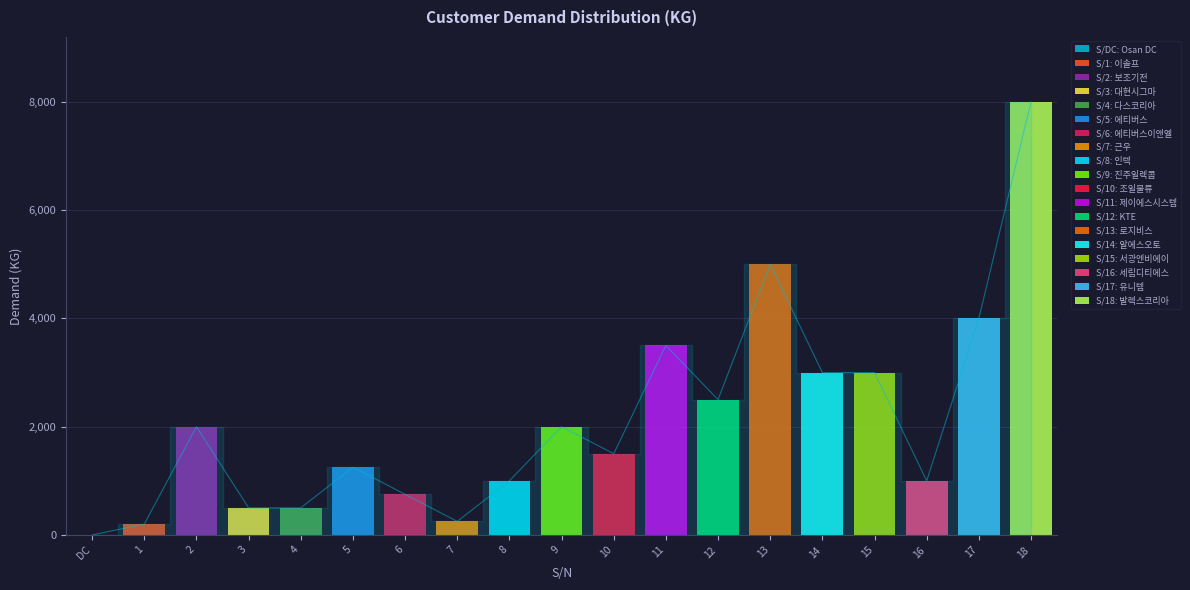

What is the average value?

2103